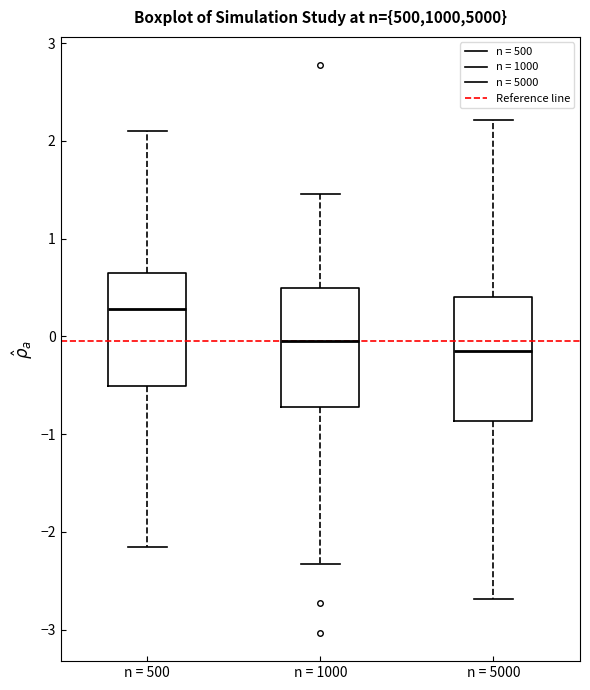

Which box has the highest median line?

n = 500